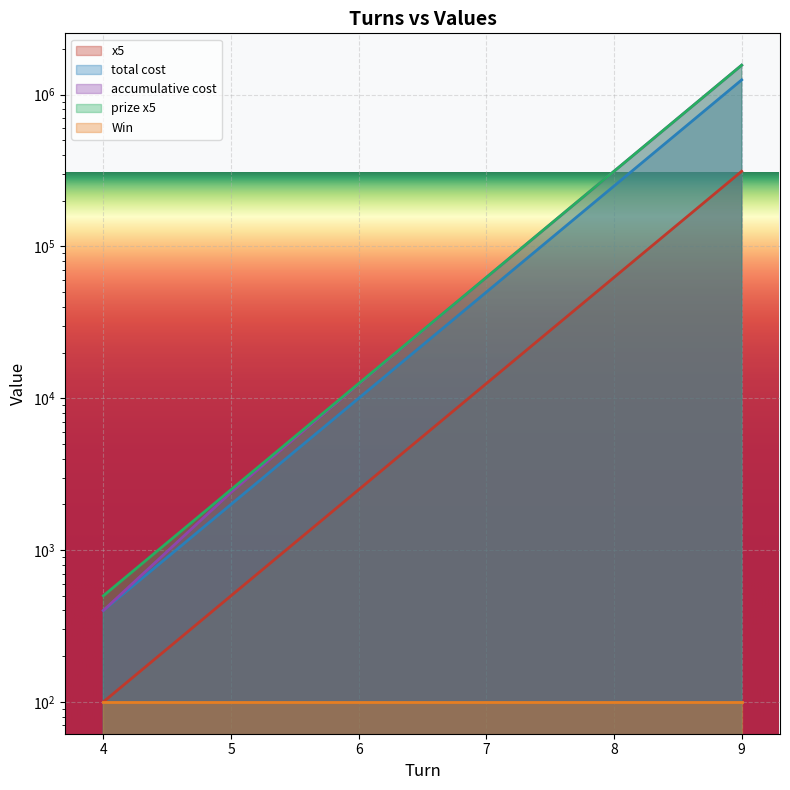

The value of total cost at 8 is 406106. True or false?

False